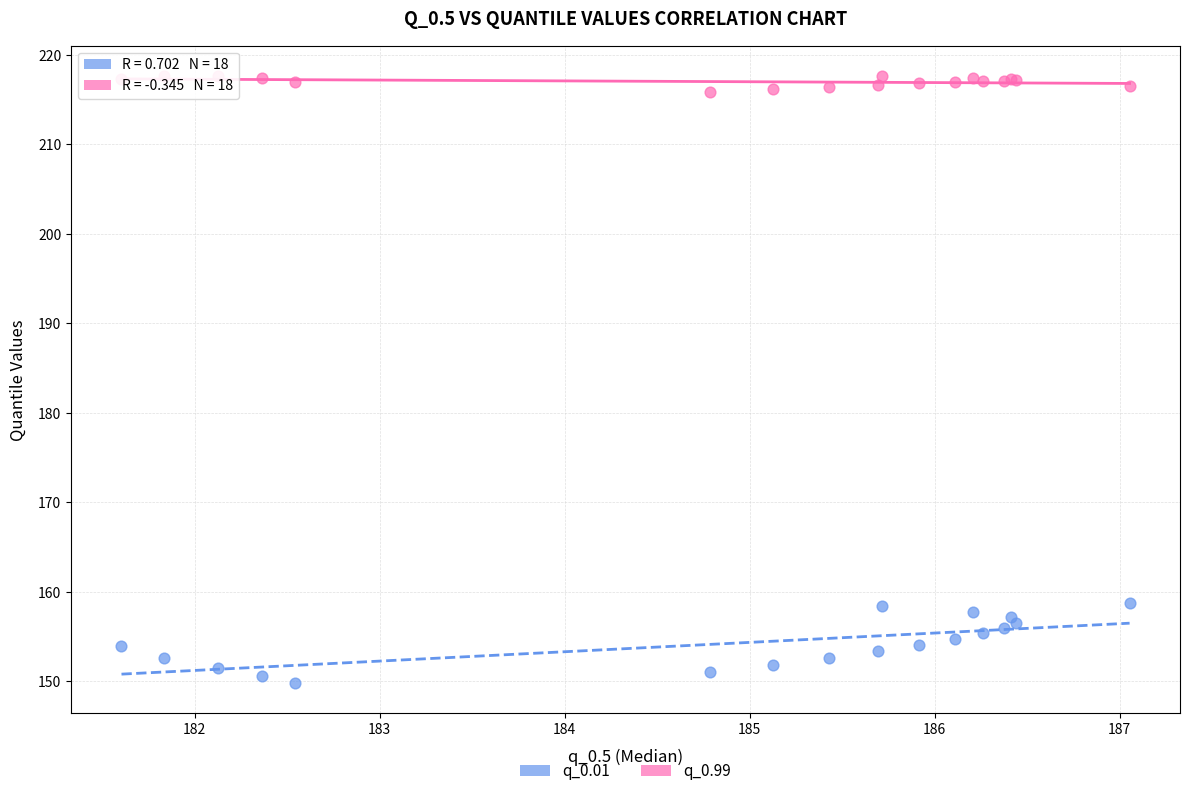

What is the X range (max minus min) for the scatter plot?

5.4